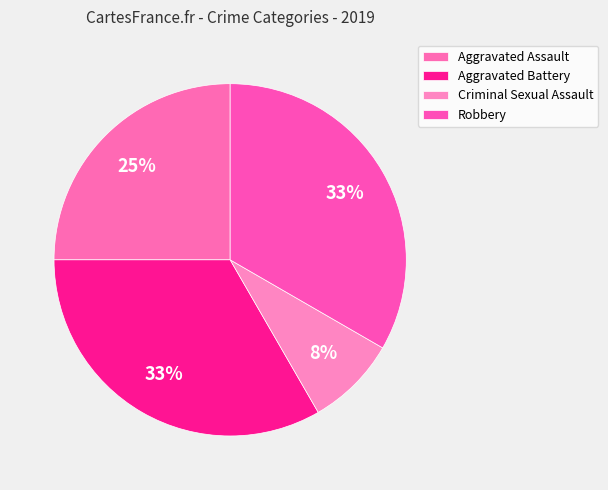

Which slice is the largest?

Aggravated Battery